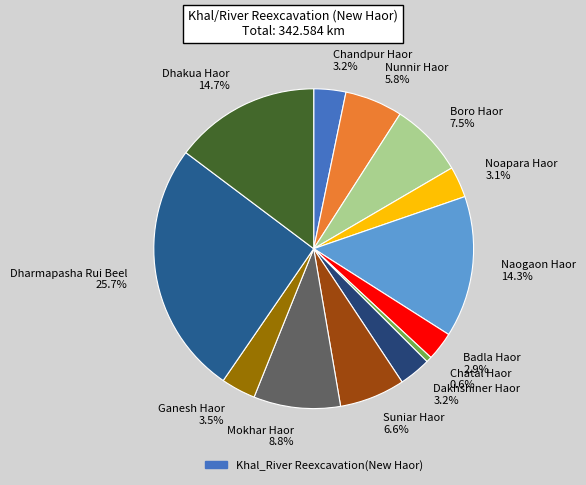

How many segments does this pie chart have?

13